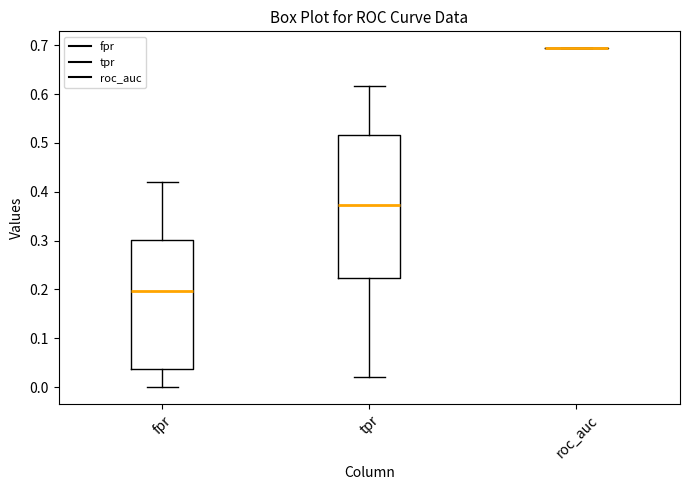

Reading left to right, transcribe this box plot: for each box, give where its median line is, the range the box spans, and where its two whiskers end, as read against the y-axis. The values are not printed on the chart, so give them approximately, as read against the axis.

fpr: median 0.20, box 0.04 to 0.30, whiskers 0.00 to 0.42
tpr: median 0.37, box 0.22 to 0.52, whiskers 0.02 to 0.62
roc_auc: box collapsed to a line at 0.69, whiskers 0.69 to 0.69